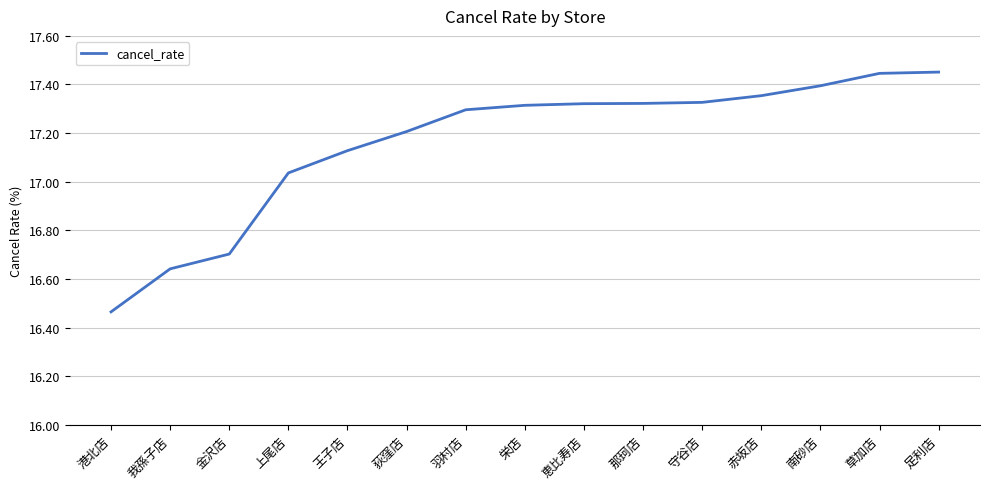

How many distinct data groups are displayed?

1